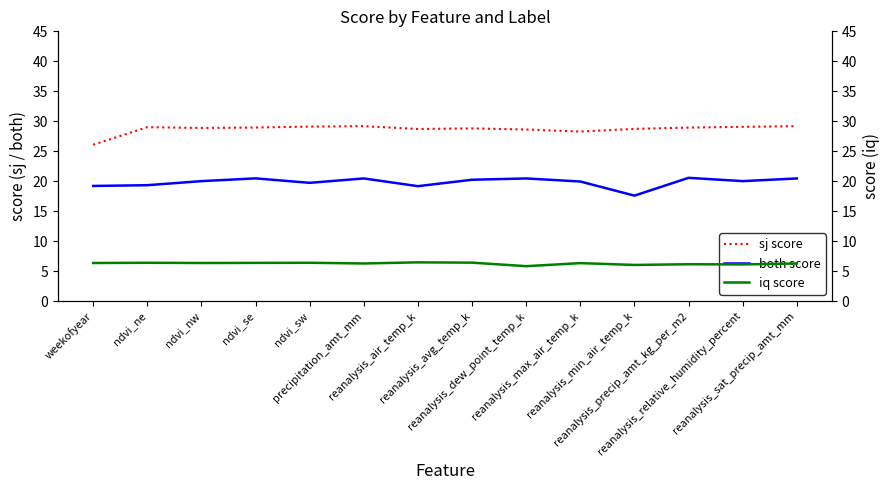

The value of sj score at reanalysis_precip_amt_kg_per_m2 is 28.9. True or false?

True